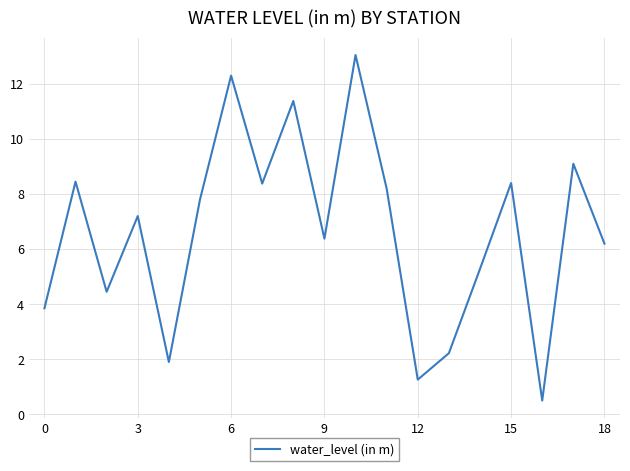

What is the maximum value shown in the chart?

13.1